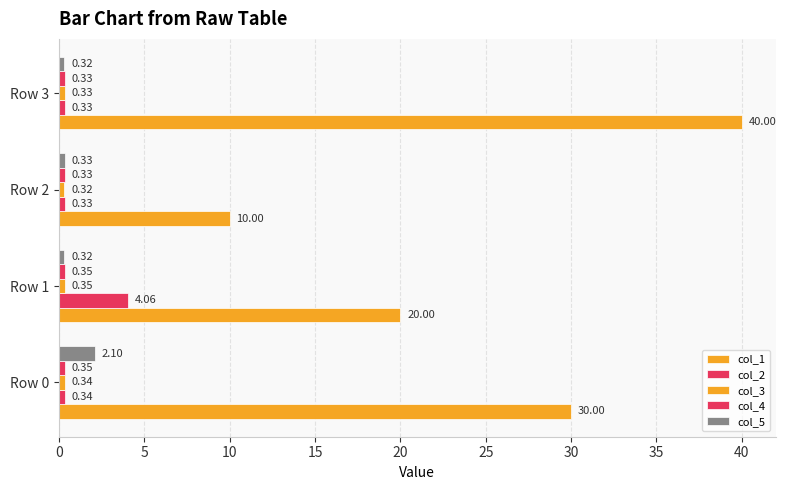

What is the sum of all col_1 values?

100.0